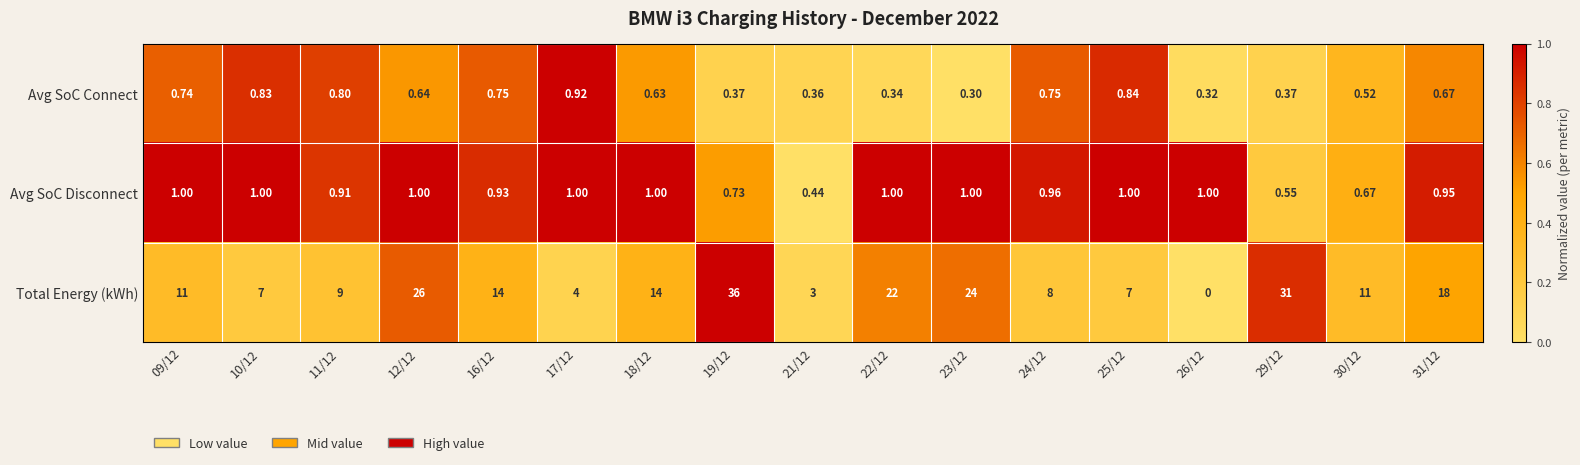

List the series in order of their peak value, lowest first.

Avg SoC Connect, Avg SoC Disconnect, Total Energy (kWh)